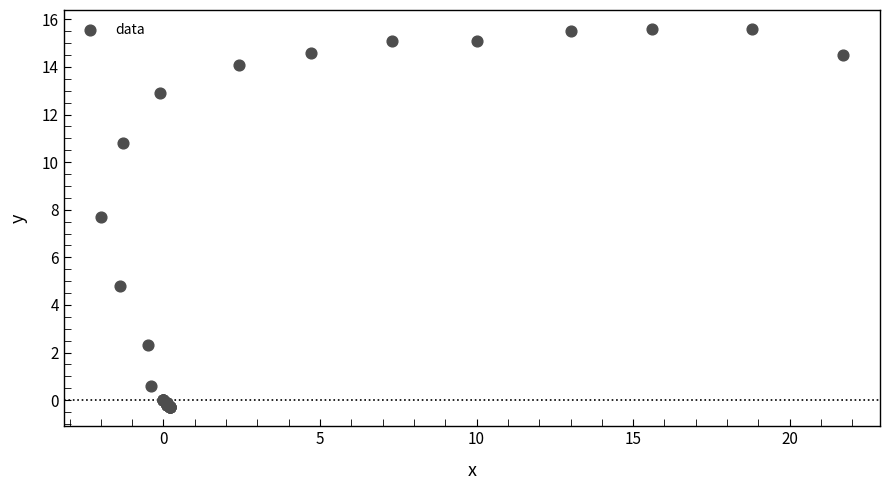

What Y value in the scatter plot is closest to 7?

7.7